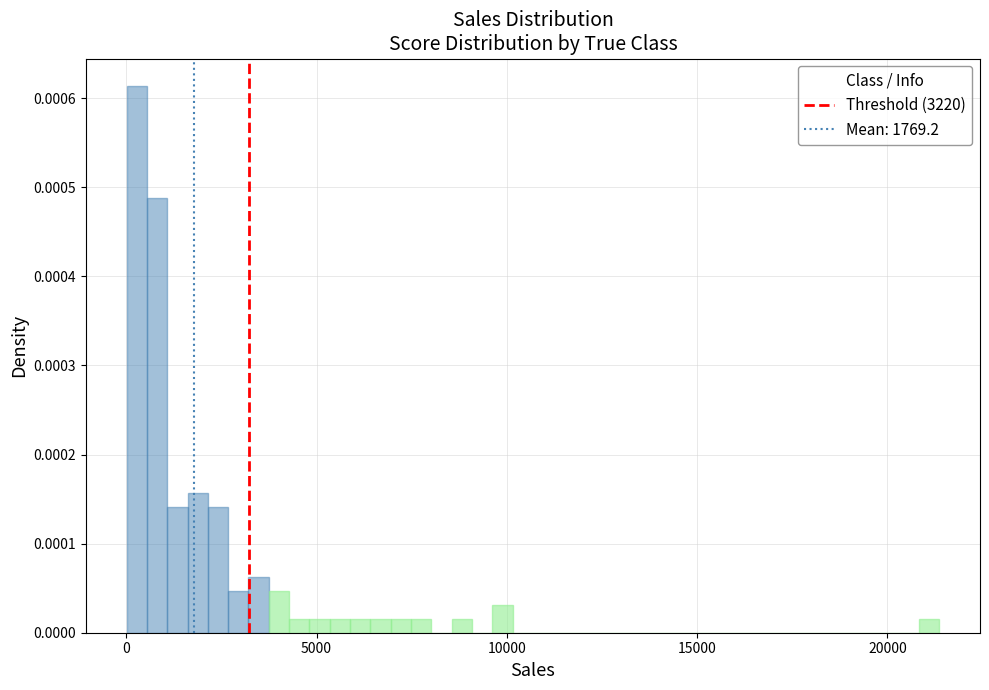

Read against the x-axis, roughly where is the centre of the tallest bar?

500